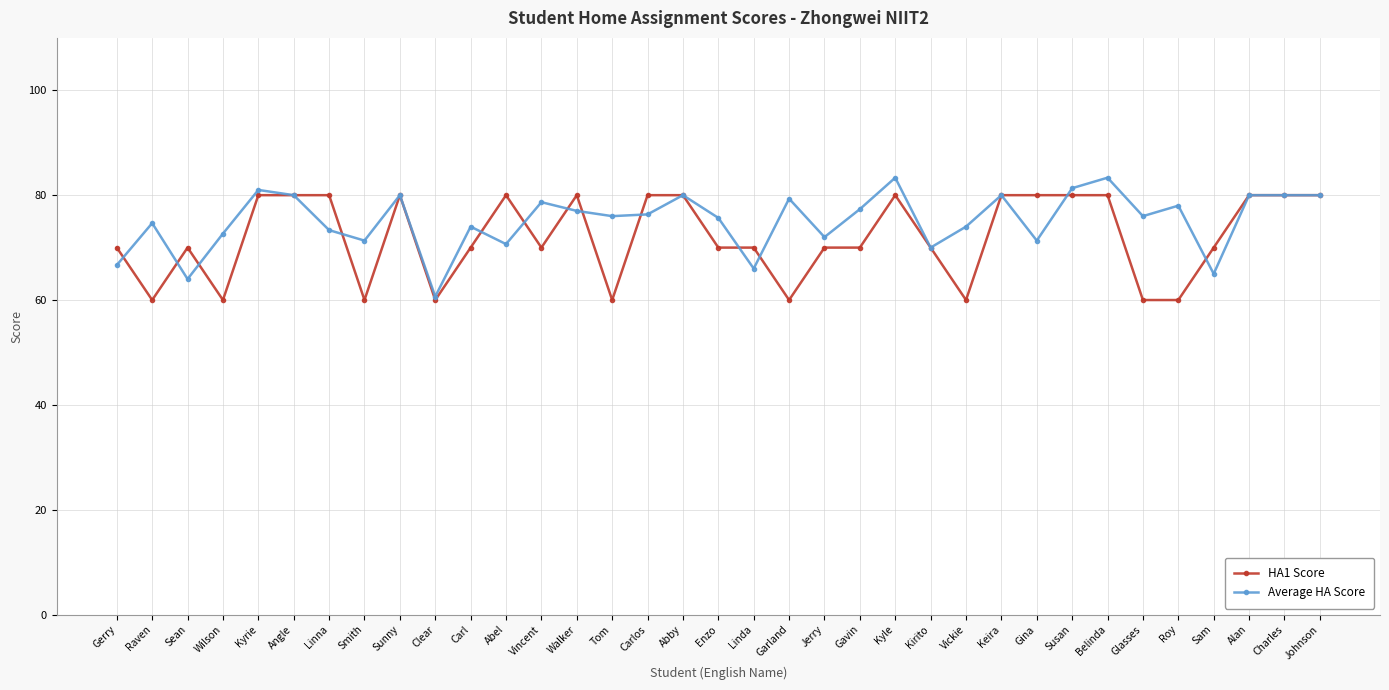

What is the approximate value of HA1 Score at Wilson?

60.0